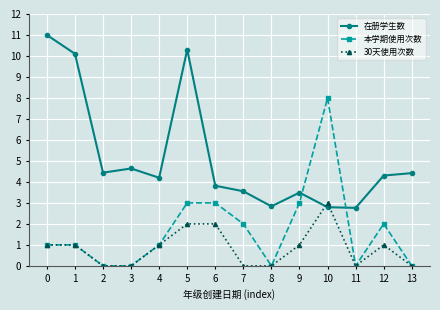

Is the value of 本学期使用次数 at 0 greater than the value of 30天使用次数 at 2?

Yes